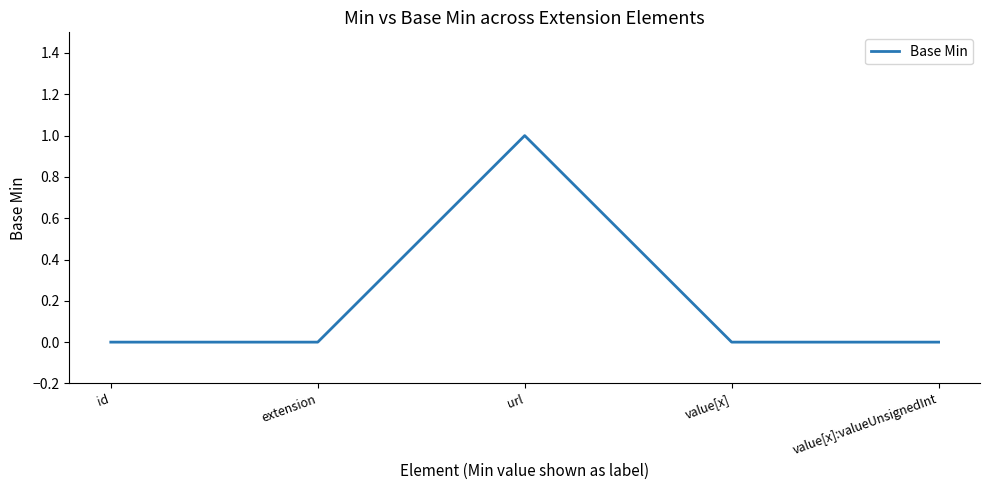

What is the change in value from id to url?

+1